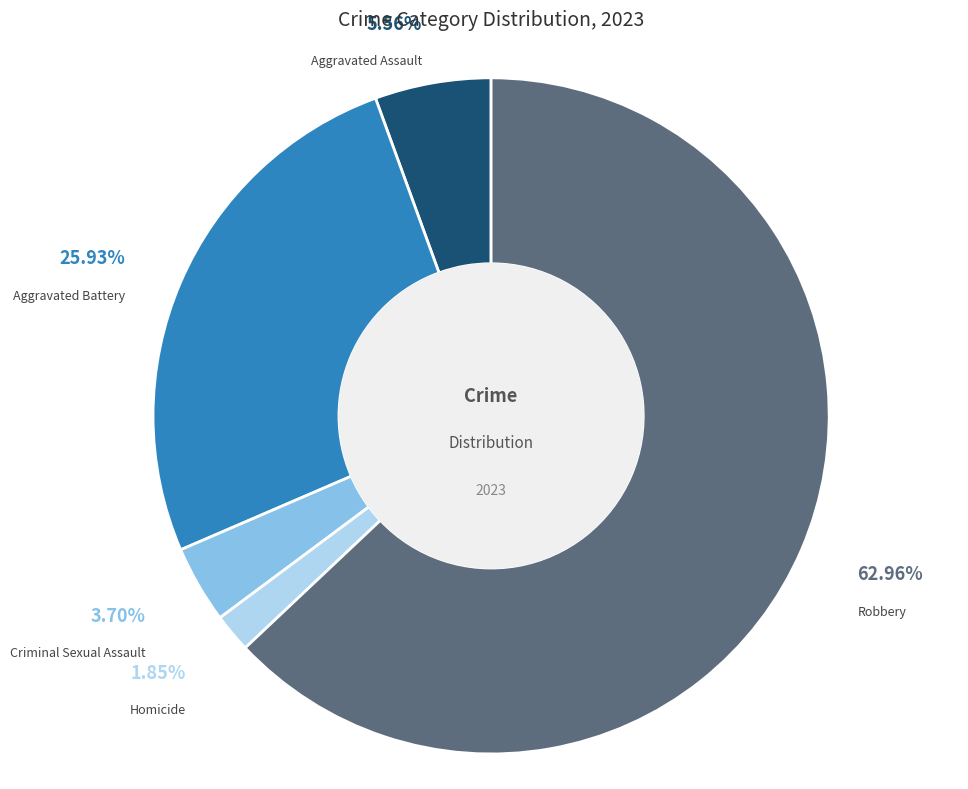

True or false: Aggravated Battery accounts for 40% of the total.

False